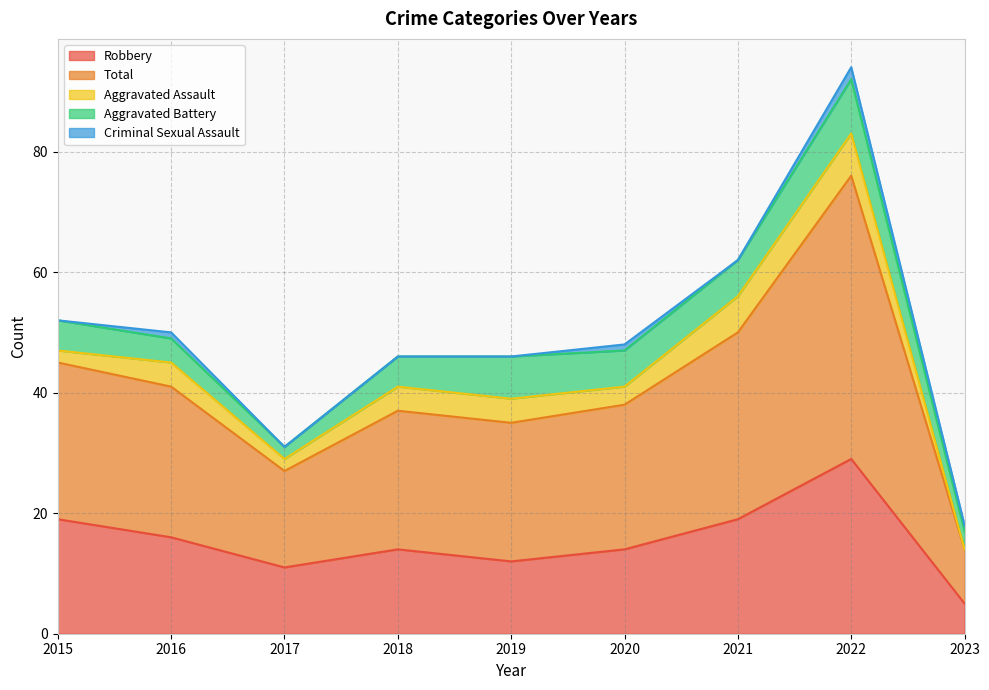

True or false: Robbery and Aggravated Battery intersect in this chart.

False